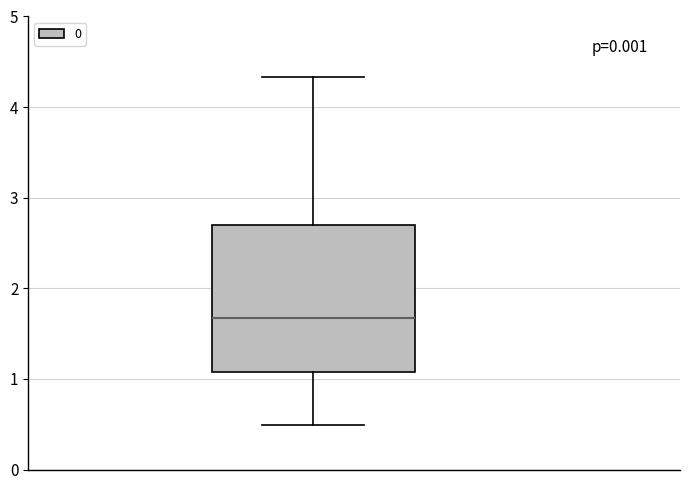

Transcribe this box plot: give where the median line is, the range the box spans, and where the two whiskers end, as read against the y-axis. The values are not printed on the chart, so give them approximately, as read against the axis.

median 1.7, box 1.1 to 2.7, whiskers 0.5 to 4.3